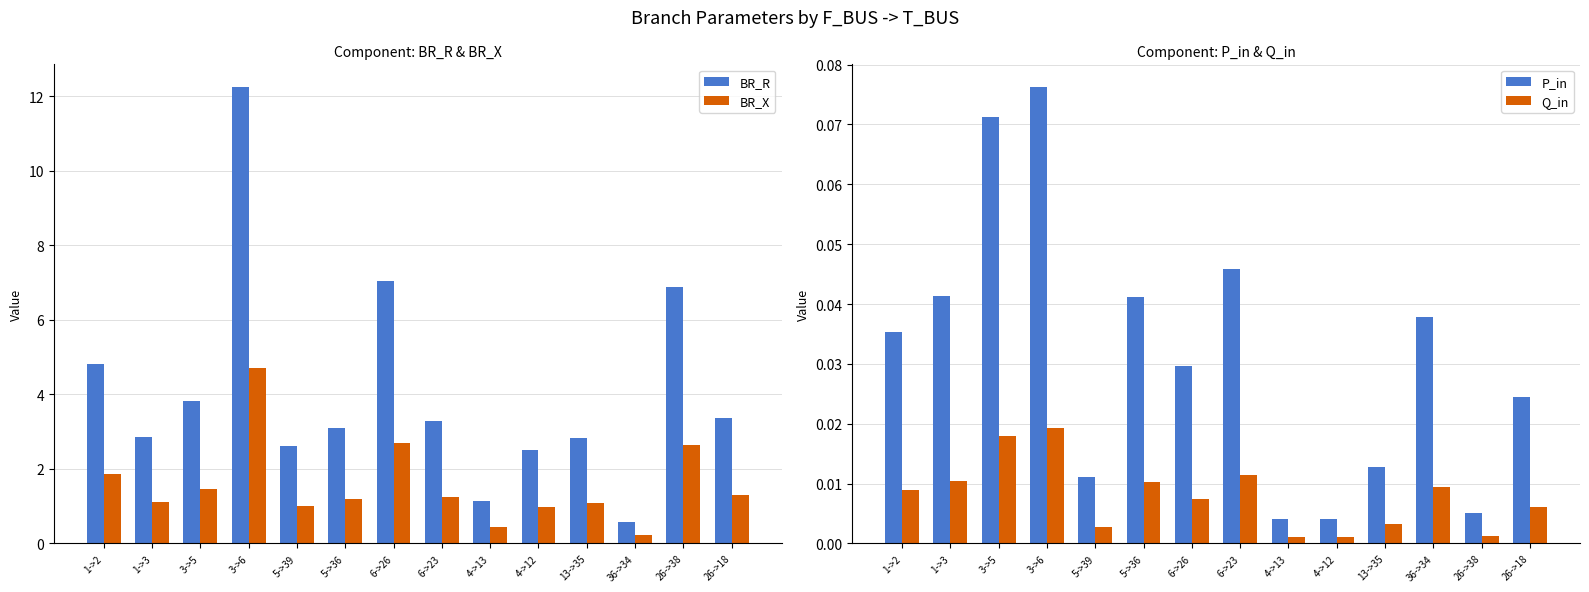

What is the label of the 4th bar from the right?

13->35